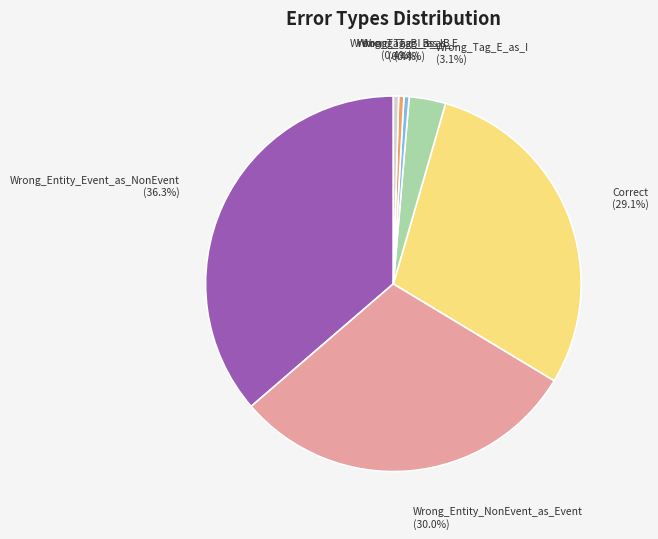

How many segments does this pie chart have?

7